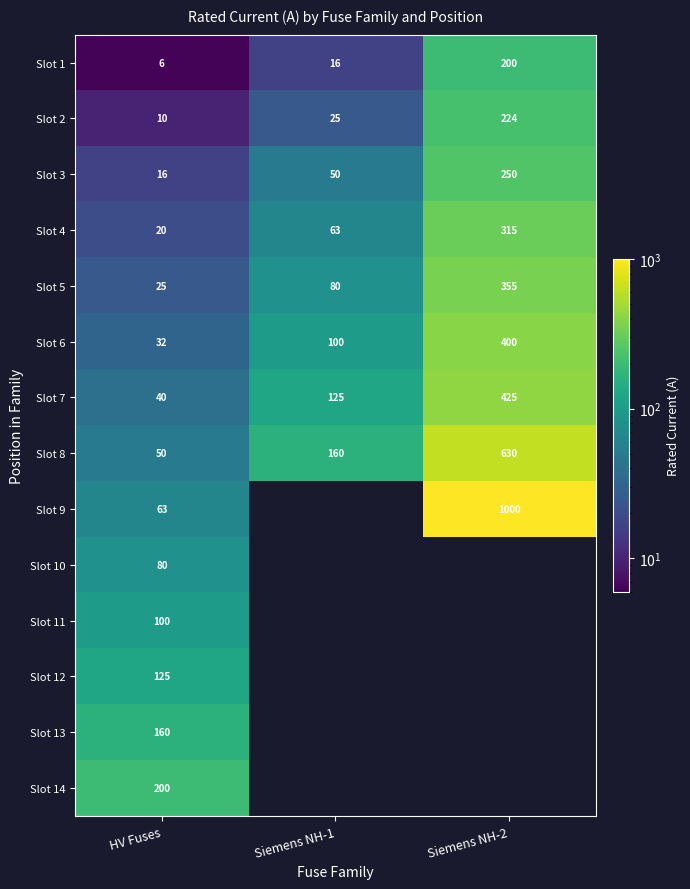

What is the highest value of the Slot 5 series?

355.0